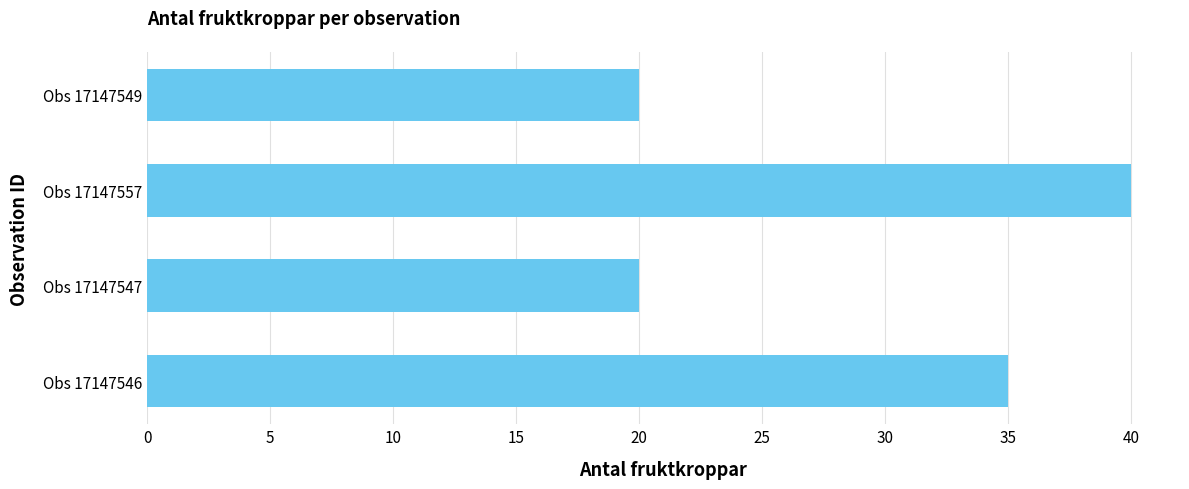

What is the change in value from Obs 17147546 to Obs 17147547?

-15